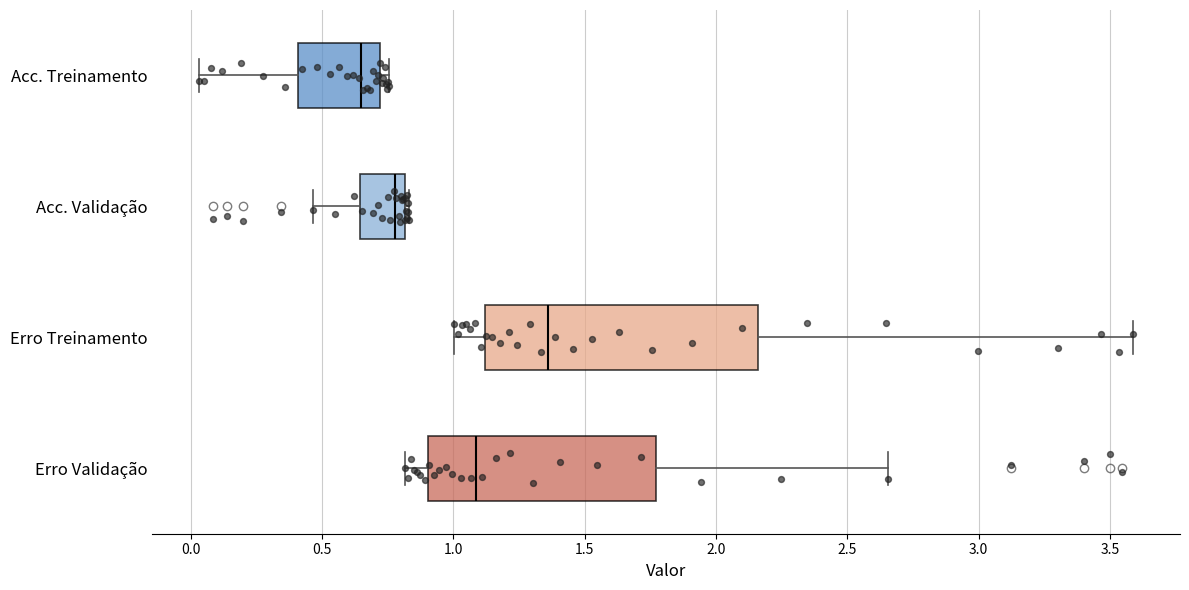

Where does the median line of the box for Erro Treinamento sit on the x-axis? The values are not printed on the chart, so give them approximately, as read against the axis.

1.35